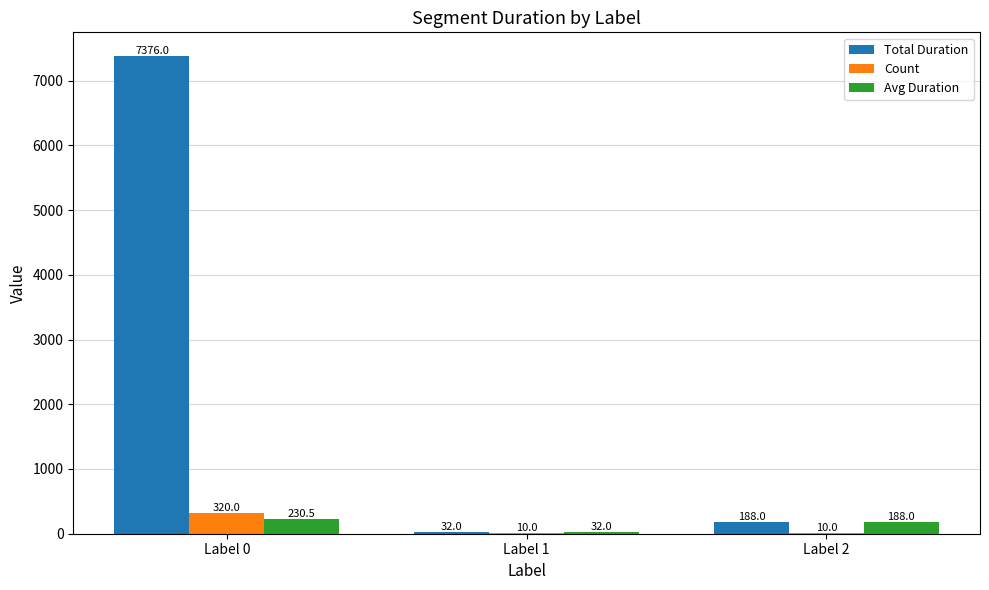

Which series changed the most between Label 0 and Label 1?

Total Duration